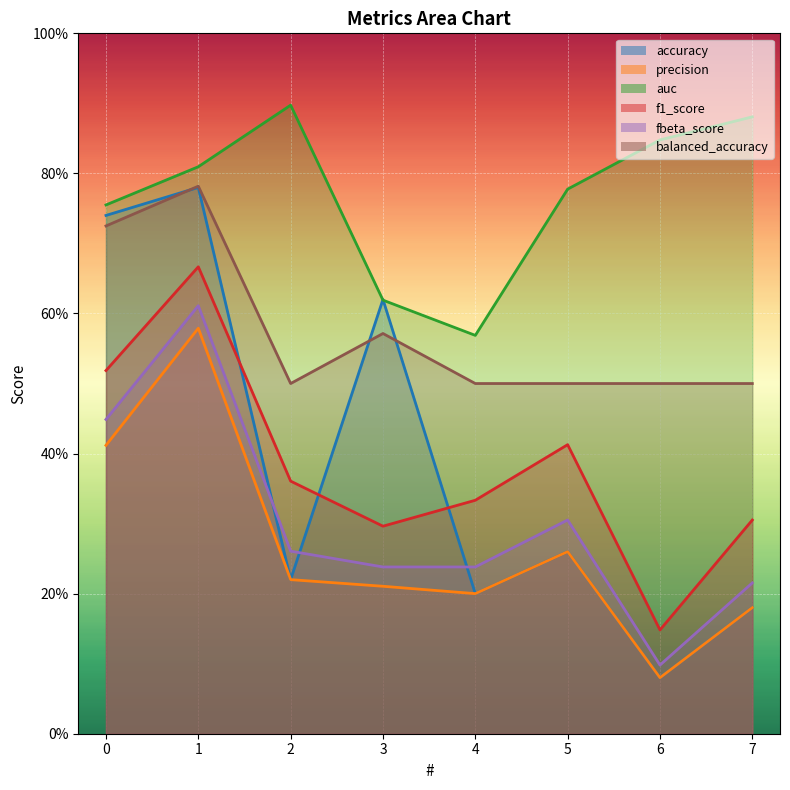

What value does the precision series have at 3?

0.2